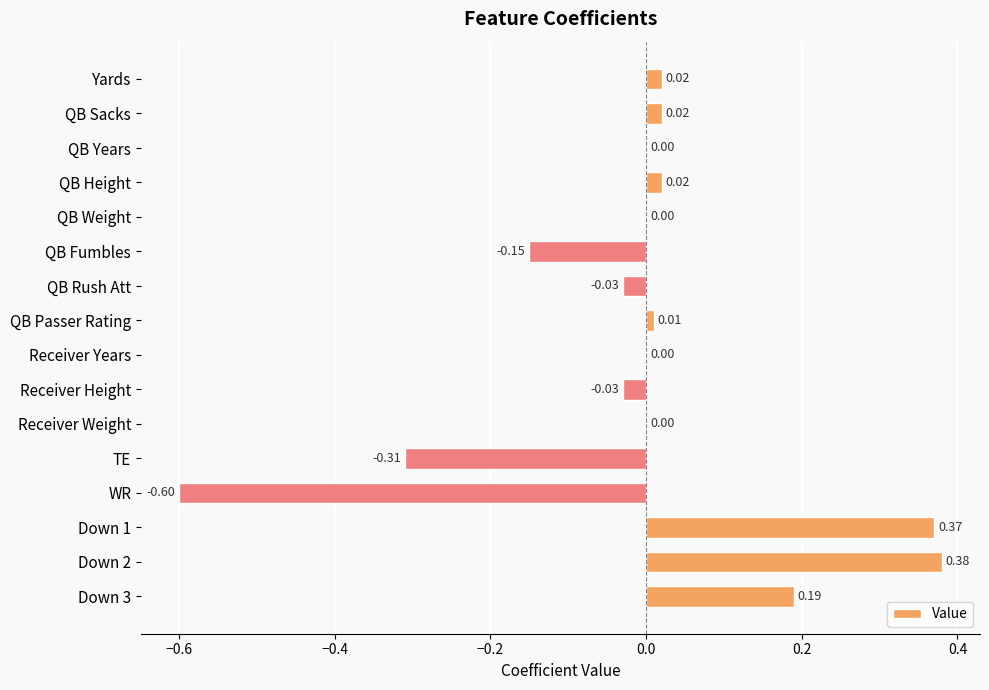

What is the change in value from QB Years to Down 1?

+0.4